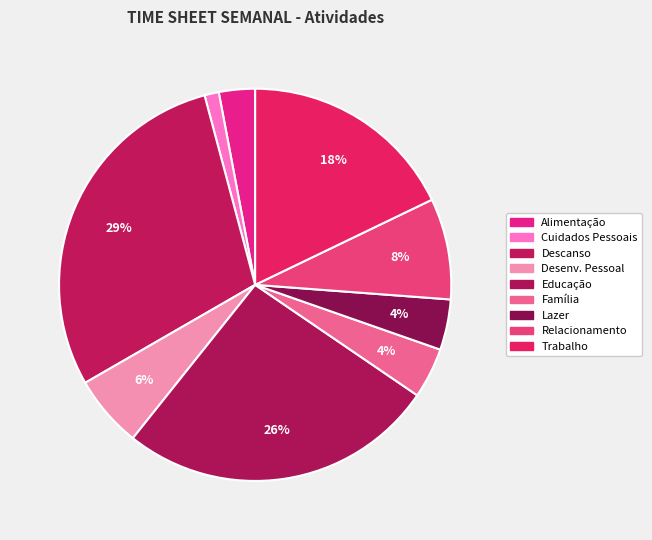

To the nearest percent, what is the average slice percentage?

11%